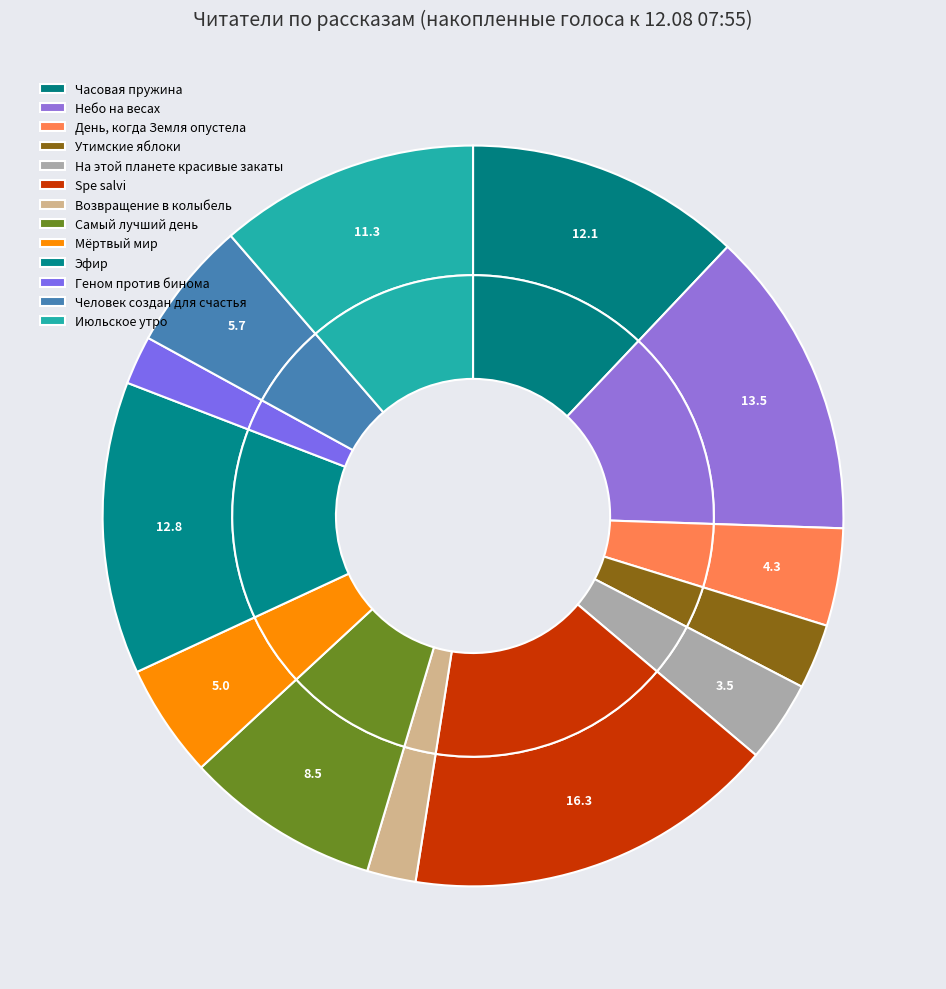

How much of the chart is everything except Возвращение в колыбель?

97.9%